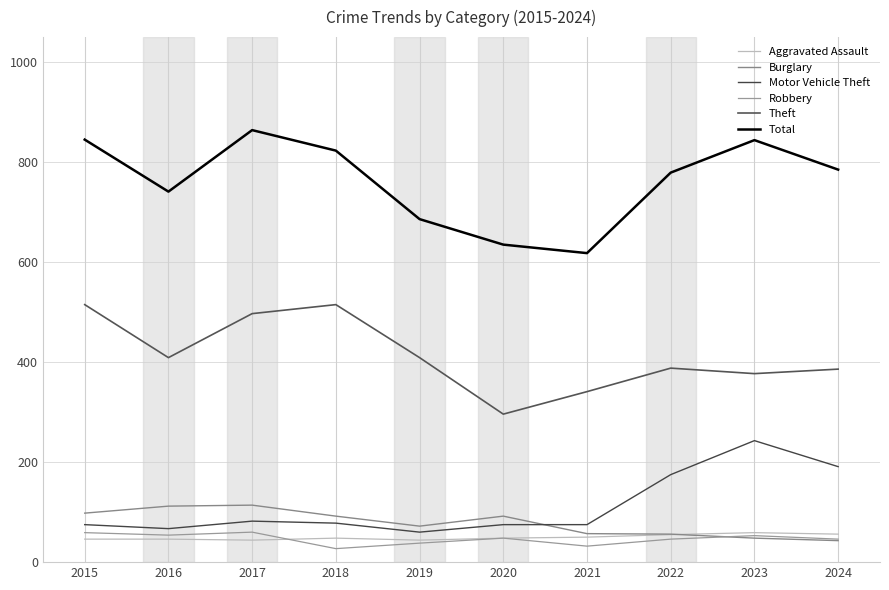

The Theft series shows 497 at 2017. True or false?

True